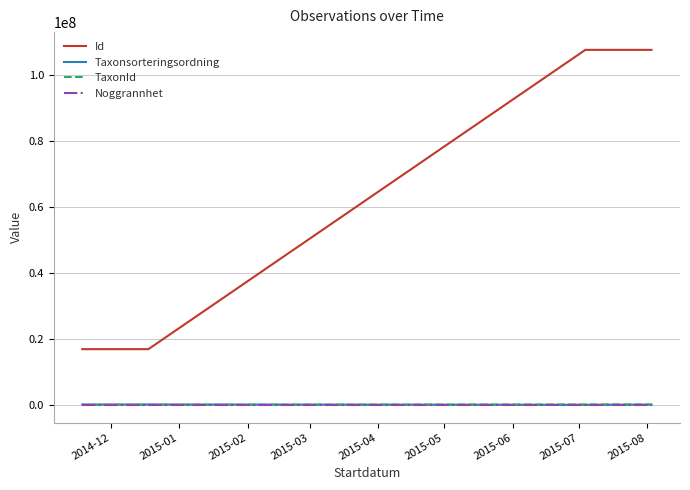

What is the minimum value for Id?

16850645